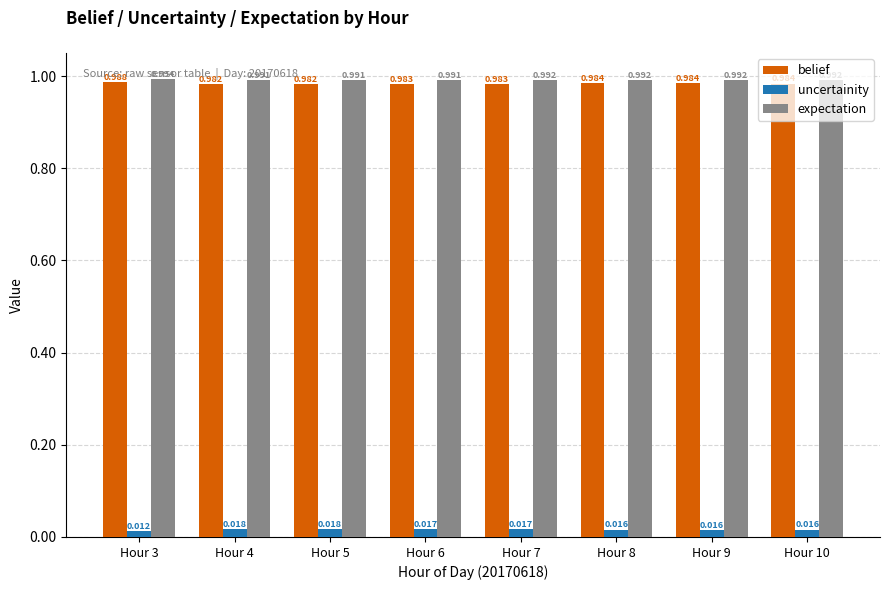

How many bars are there in total?

24